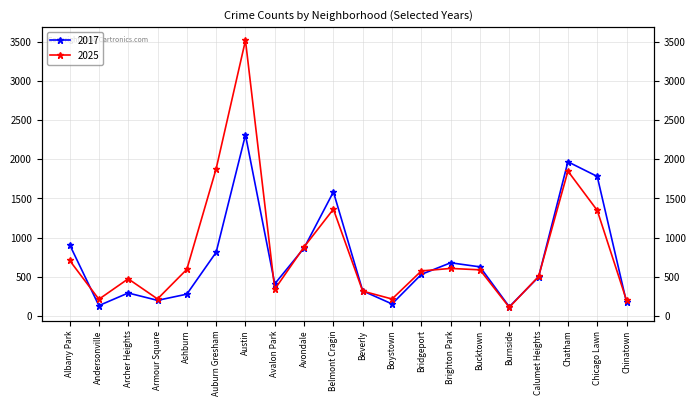

Rank the series by their average value, from highest to lowest.

2025, 2017